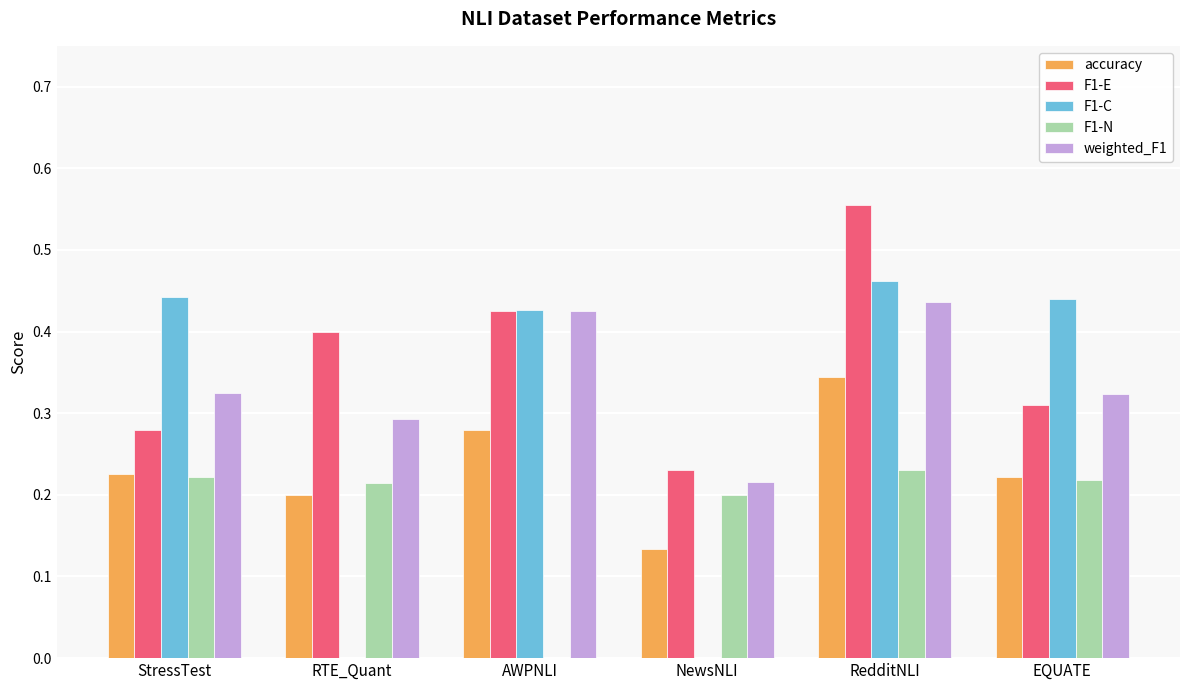

The value of F1-C at RTE_Quant is 0.0. True or false?

True